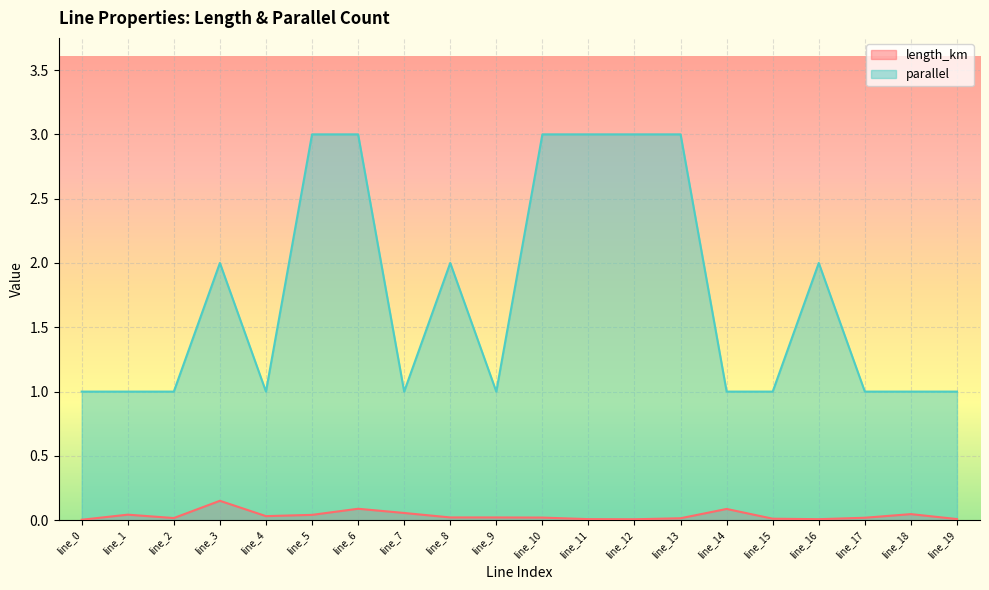

What is the greatest value displayed?

3.0